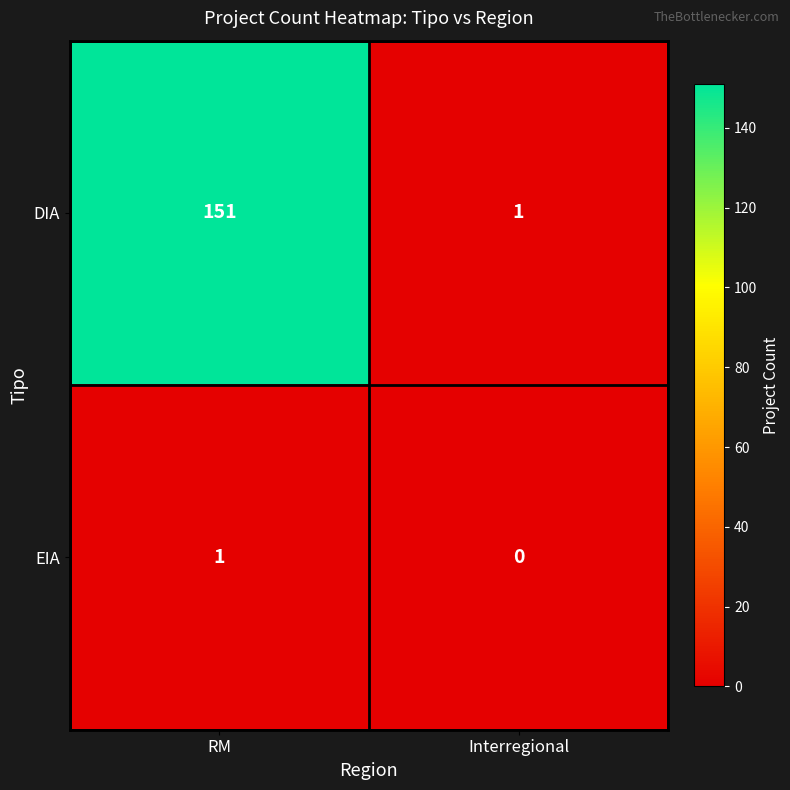

Reading right to left, what are all the values shown in this chart?

DIA: 1	151
EIA: 0	1